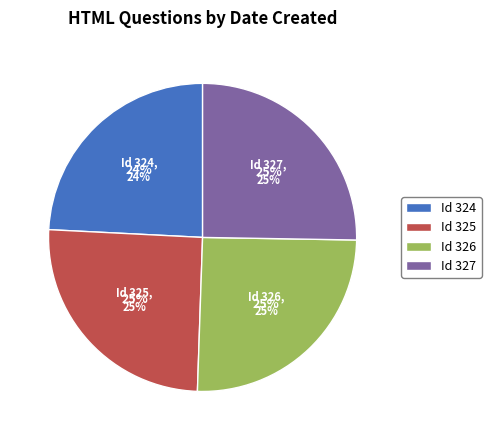

What is the largest slice in the pie chart?

327